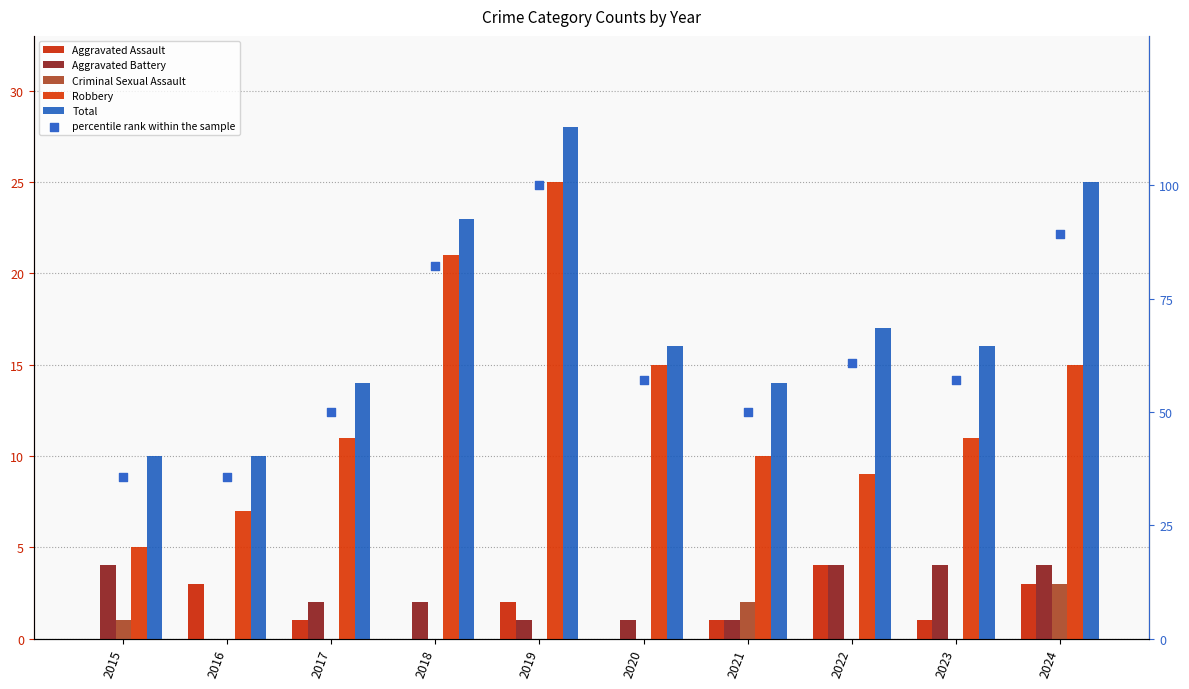

What is the total value across all series at 2022?

94.7